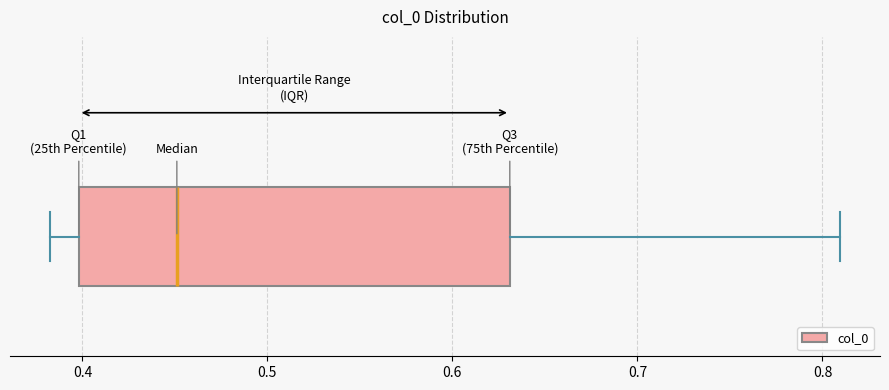

Read this box plot against the x-axis: the position of the median line, the range covered by the box, and the ends of both whiskers. The values are not printed on the chart, so give them approximately, as read against the axis.

median 0.45, box 0.40 to 0.63, whiskers 0.38 to 0.81